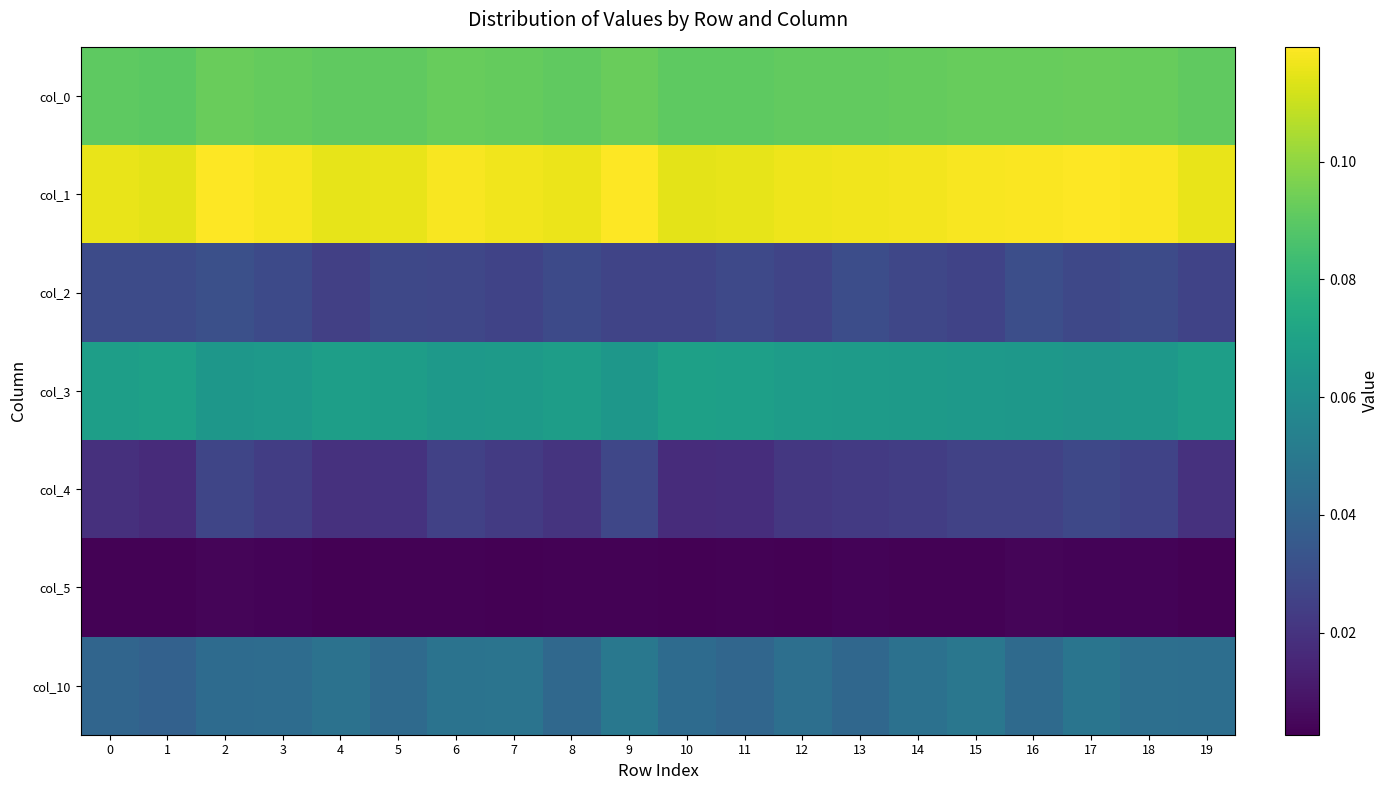

Rank the series by their maximum value, from highest to lowest.

col_1, col_0, col_3, col_10, col_2, col_4, col_5